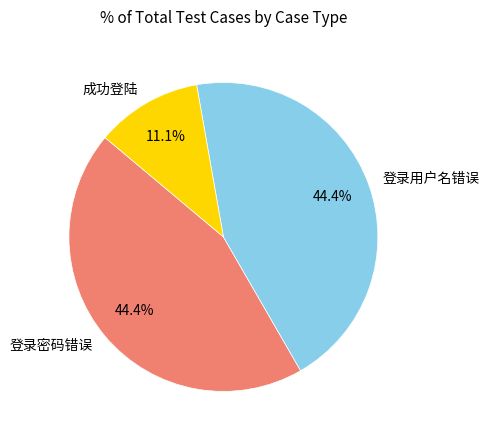

How many segments does this pie chart have?

3